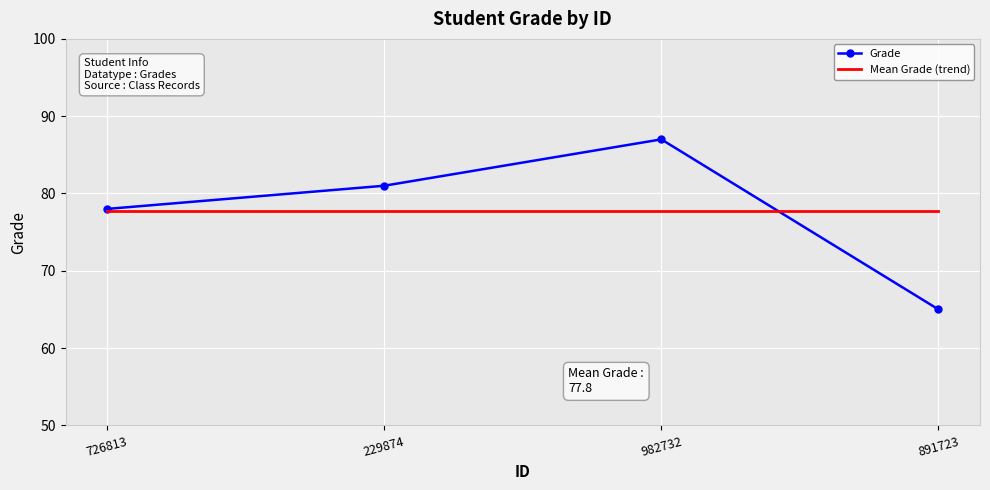

Reading left to right, what are all the values shown in this chart?

Grade: 726813=78.0	229874=81.0	982732=87.0	891723=65.0
Mean Grade (trend): 726813=77.8	229874=77.8	982732=77.8	891723=77.8